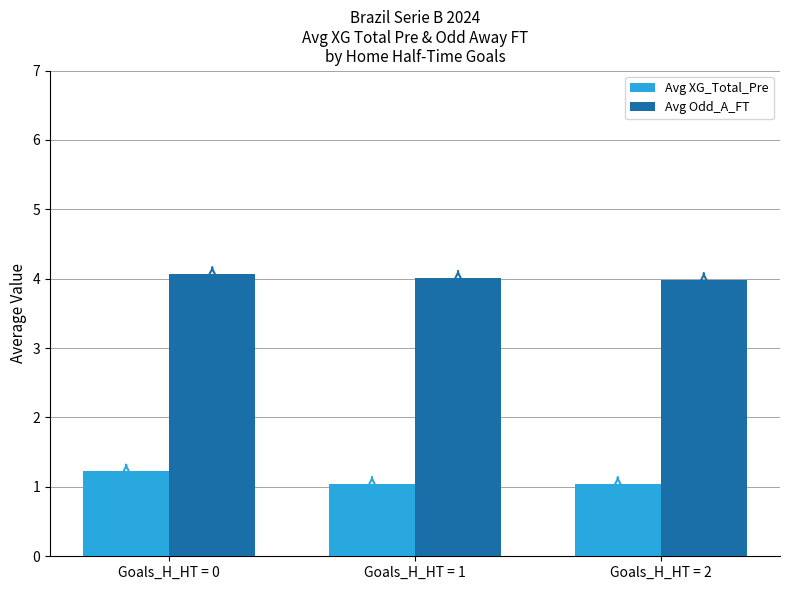

What is the average value of the Avg Odd_A_FT series?

4.0